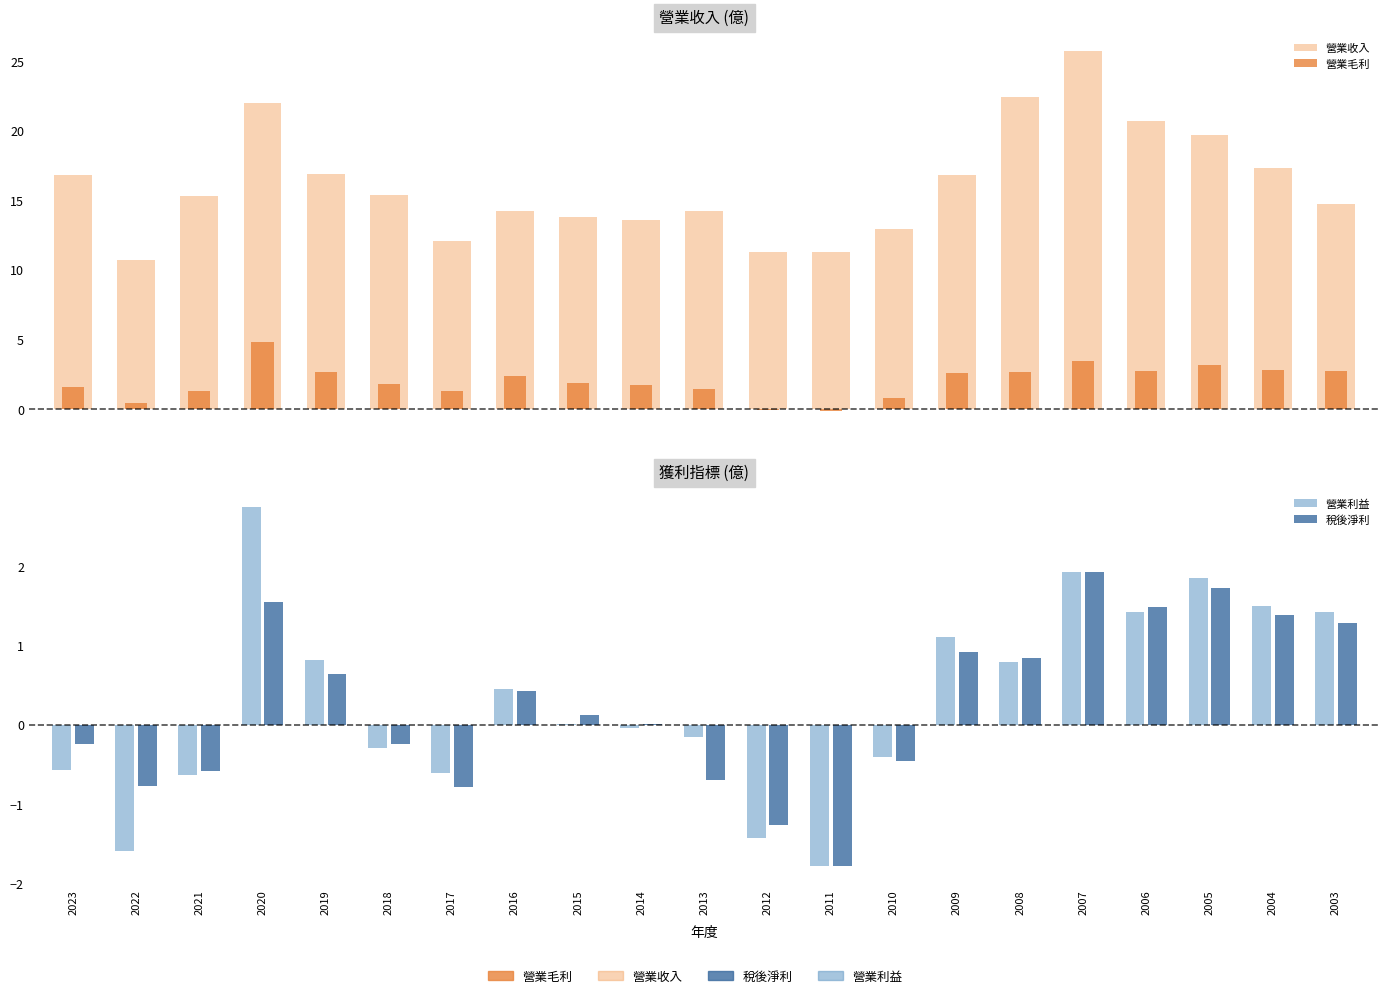

How many values in 營業毛利 are above zero?

19